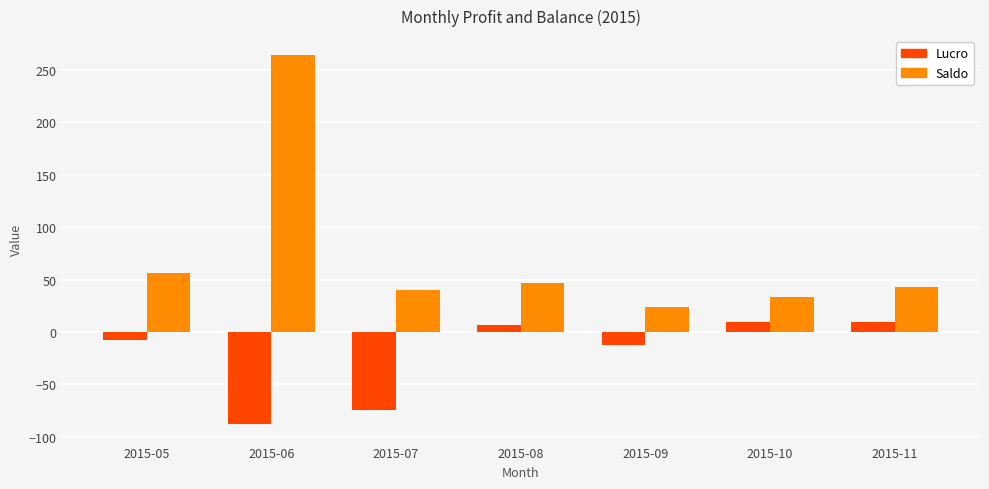

True or false: Saldo has a value of 264.8 at 2015-06.

True